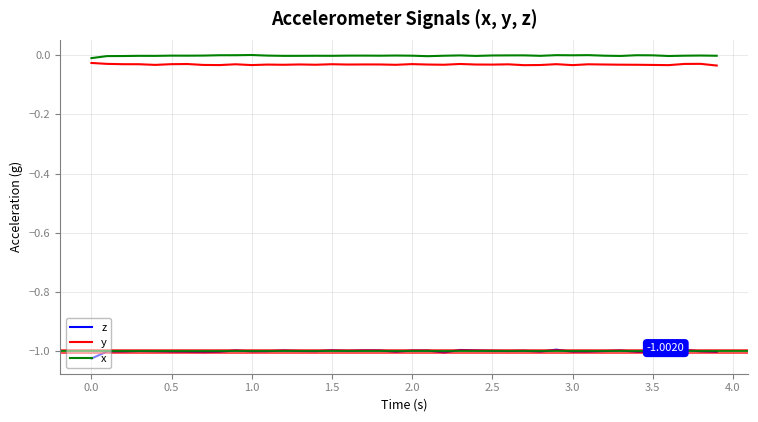

True or false: z and y cross at least once.

False